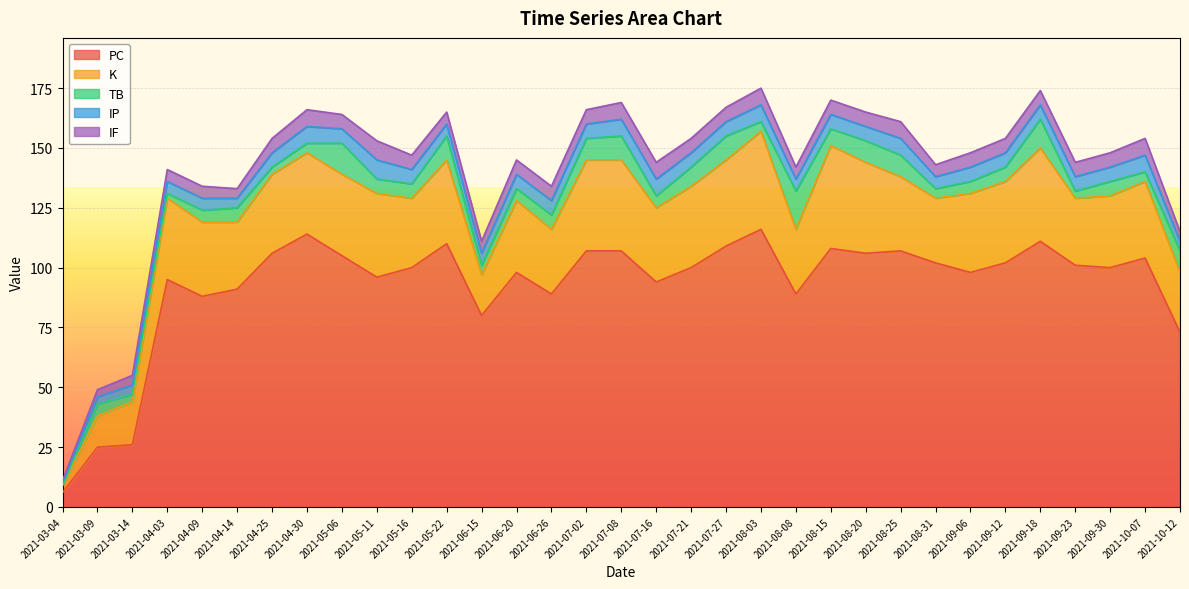

How many data points does each series have?

33